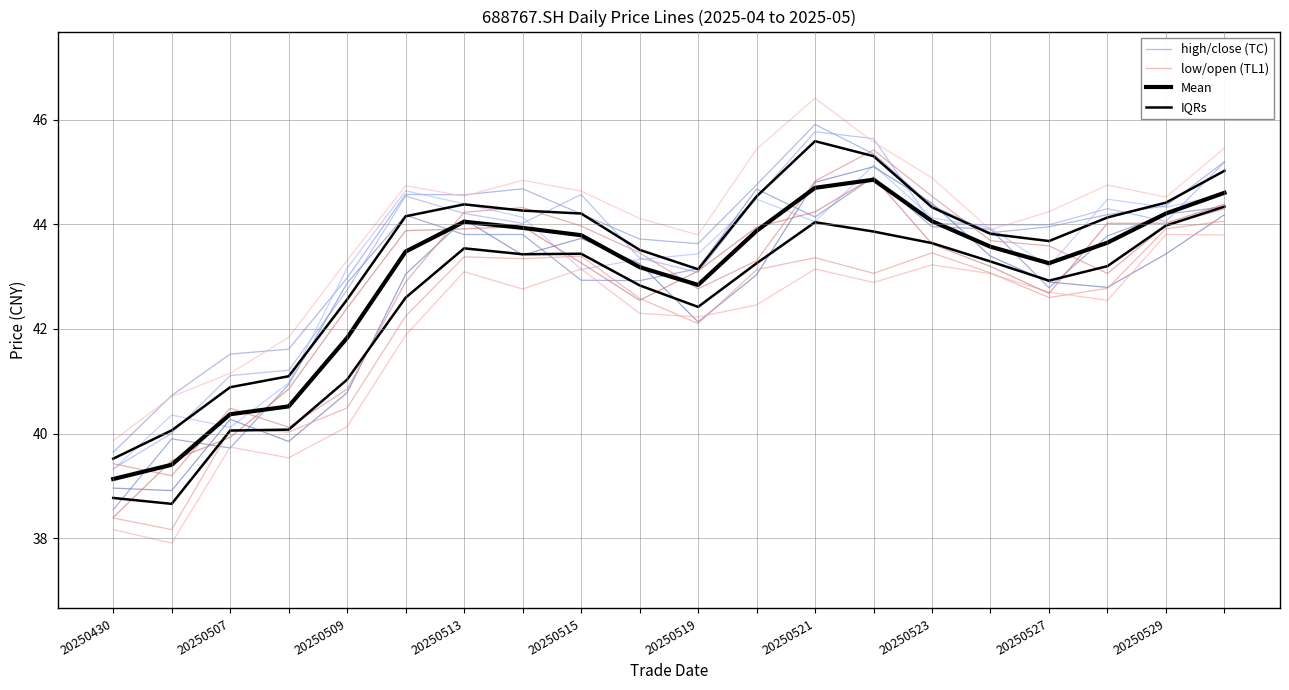

At which category does the chart reach its peak across all series?

12